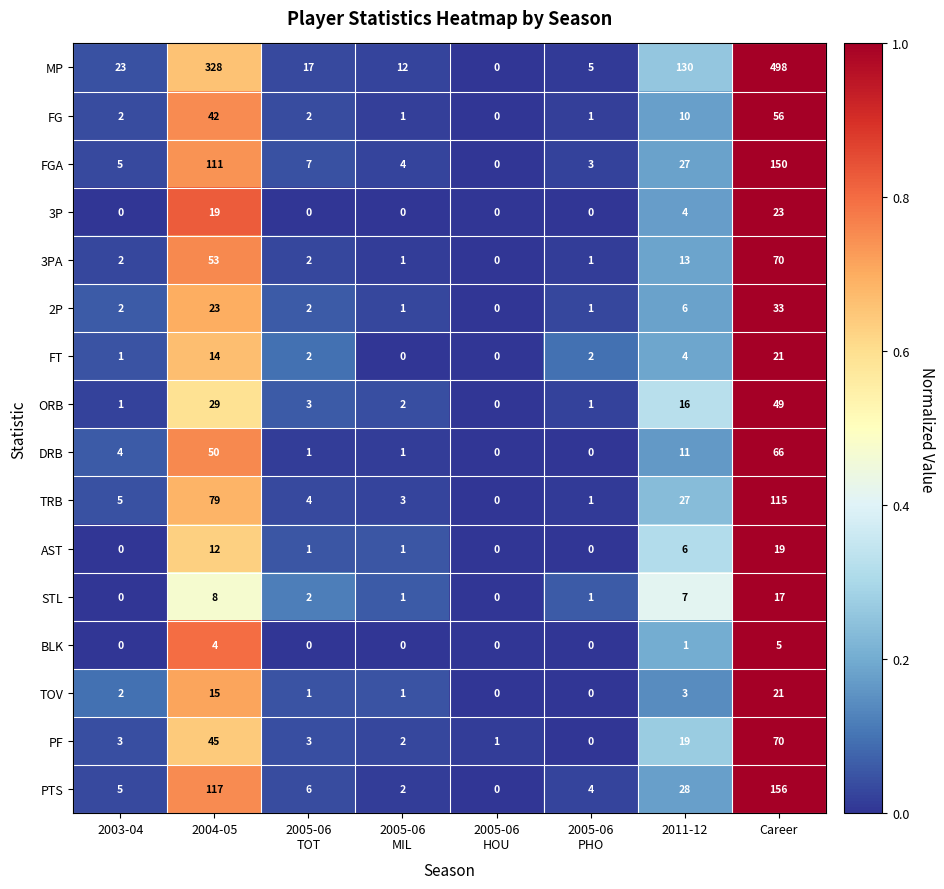

Which category has the highest value in the TOV series?

Career